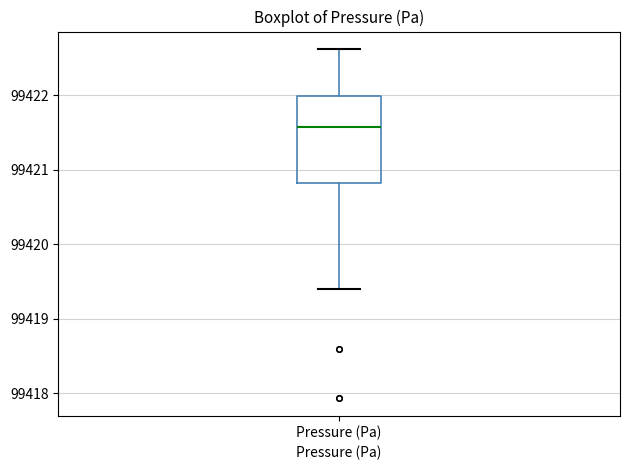

Transcribe this box plot: give where the median line is, the range the box spans, and where the two whiskers end, as read against the y-axis. The values are not printed on the chart, so give them approximately, as read against the axis.

median 99421.6, box 99420.8 to 99422.0, whiskers 99419.4 to 99422.6